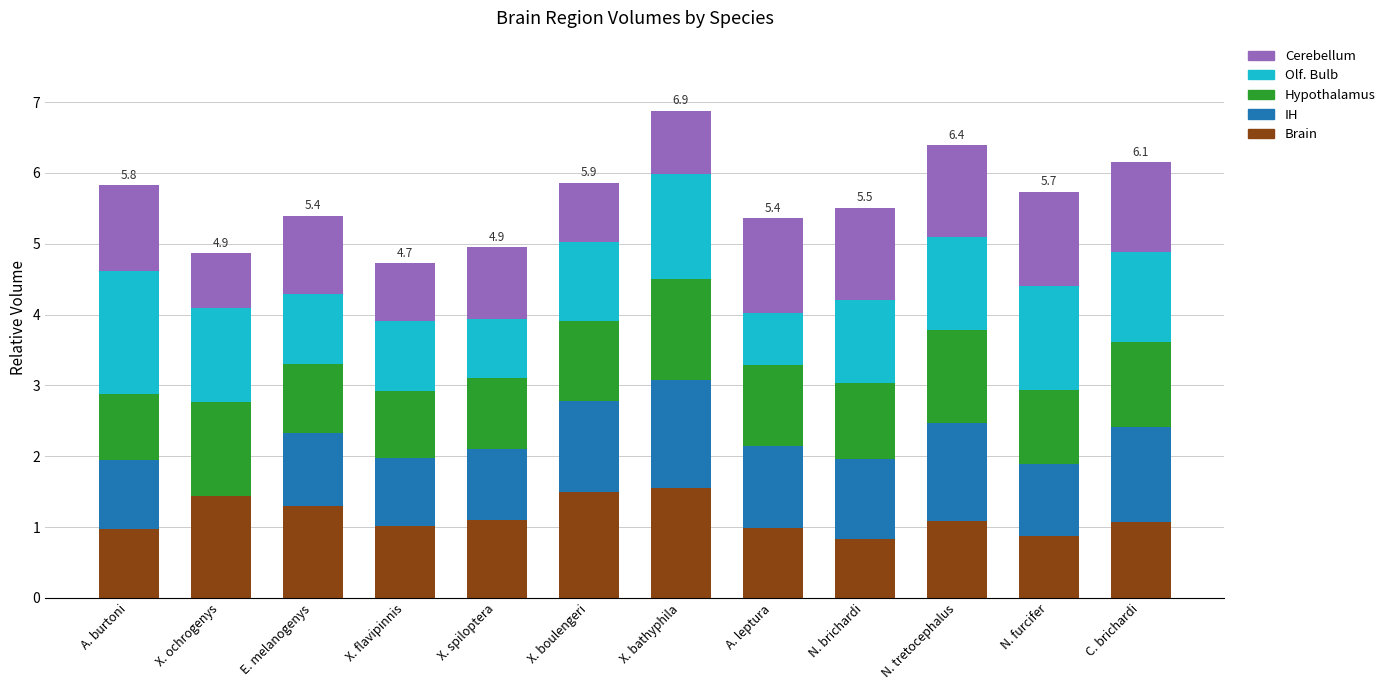

Is it true that Brain equals 1.6 at X. flavipinnis?

False